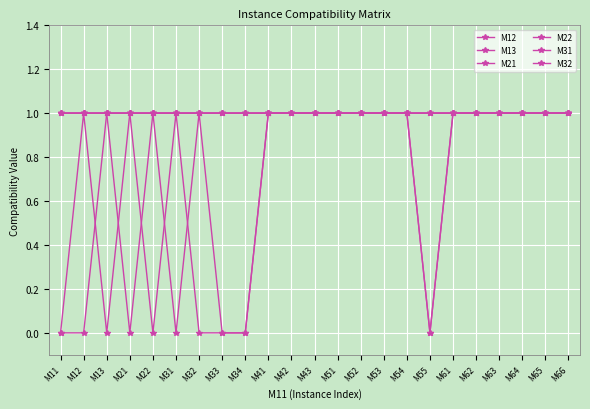

How many lines are shown in the chart?

6